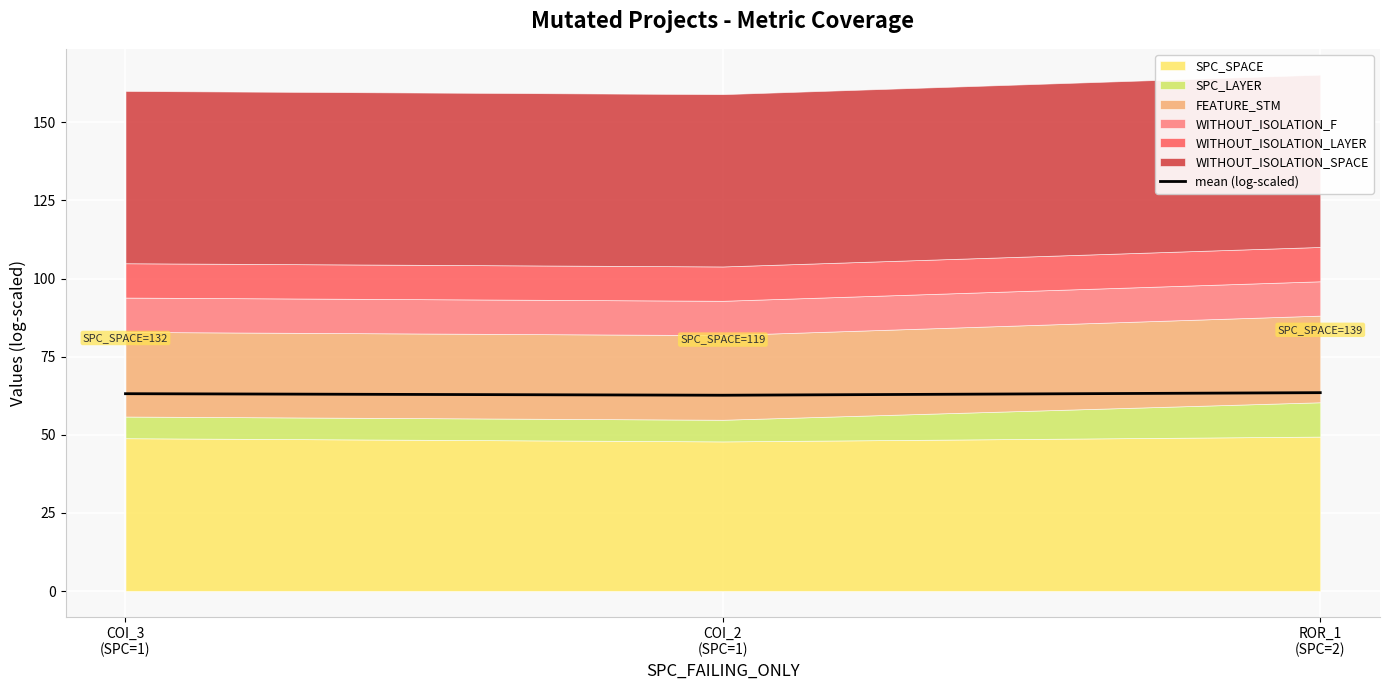

True or false: the data shows 110.4 at COI_3
(SPC=1).

False